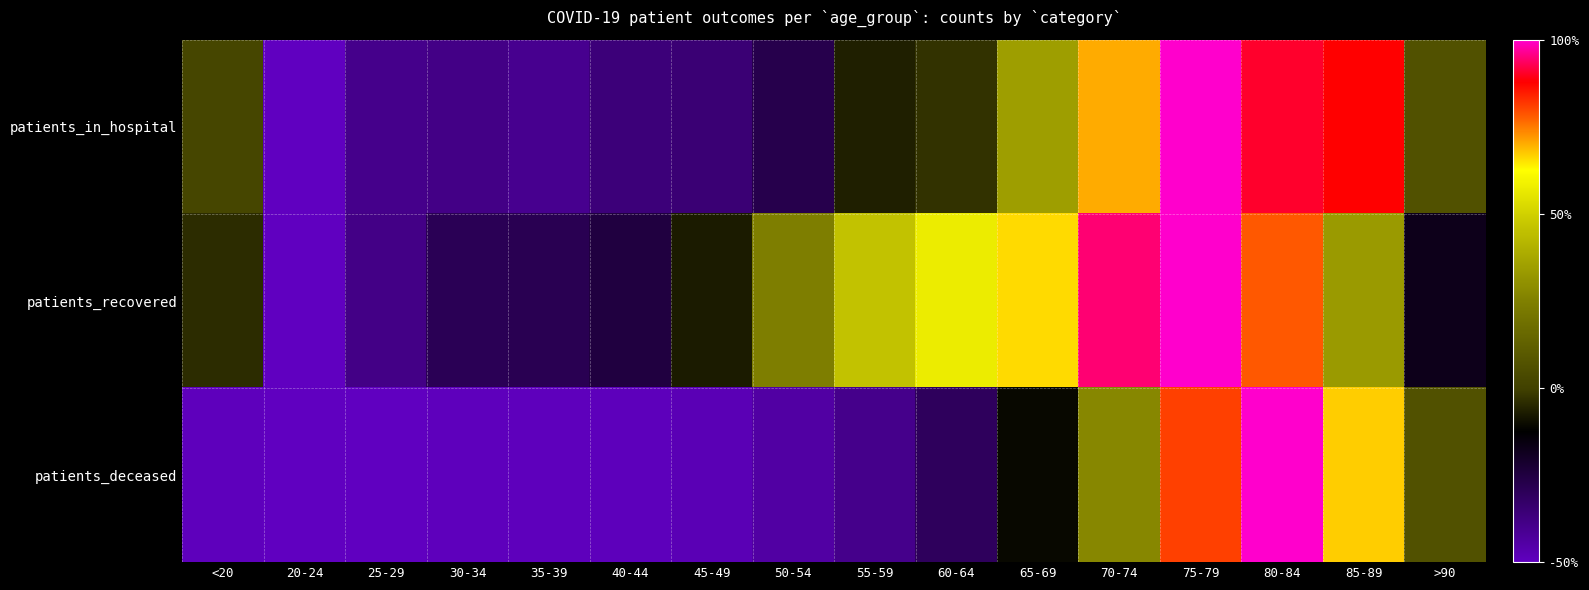

What is the difference between the highest and lowest values at 60-64?

87.9